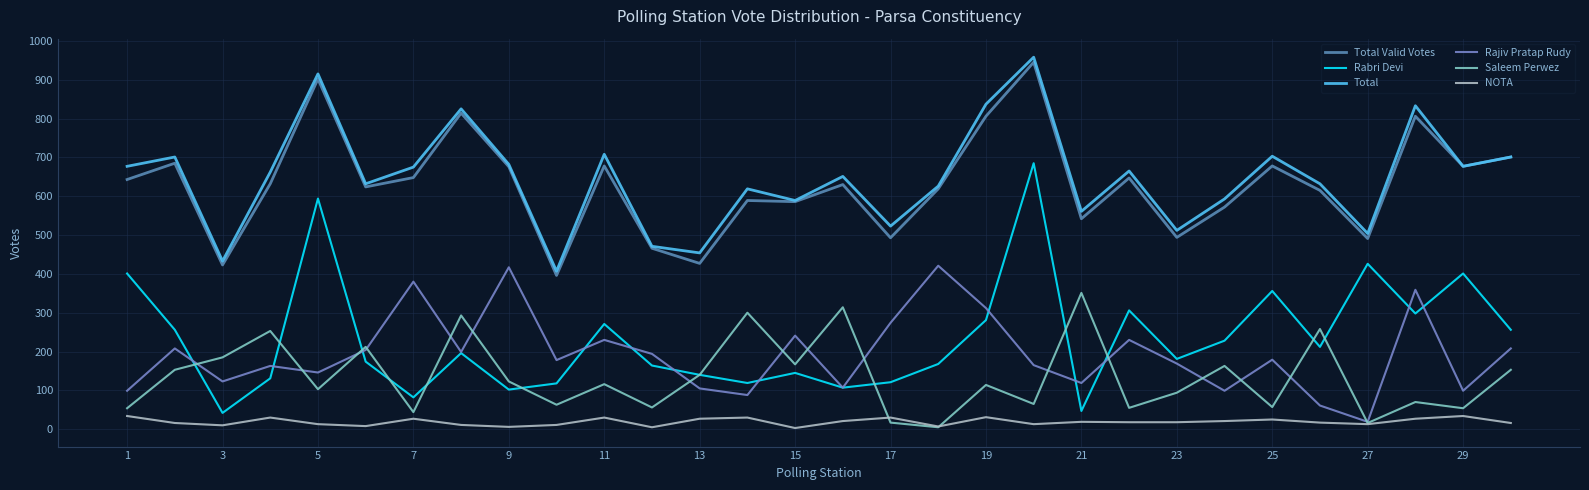

Does the chart display data point markers on the line(s)?

No